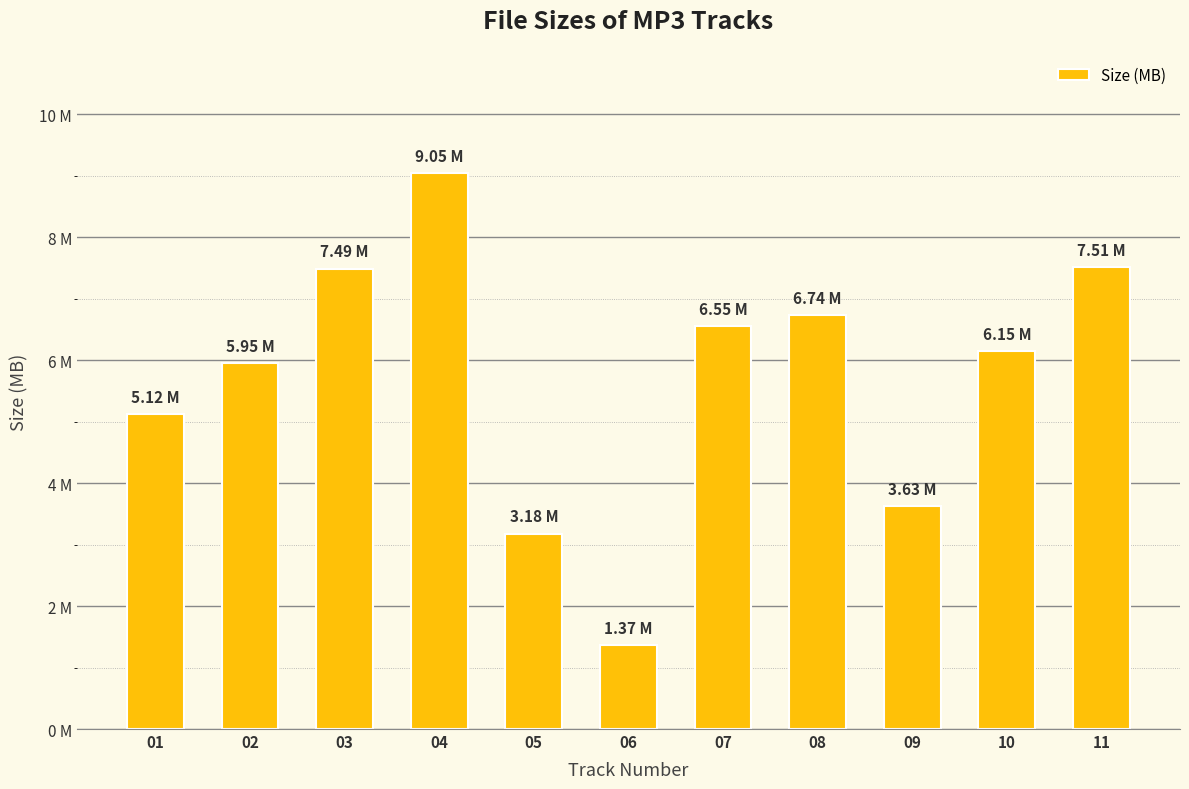

True or false: the data shows 5.1 at 01.

True